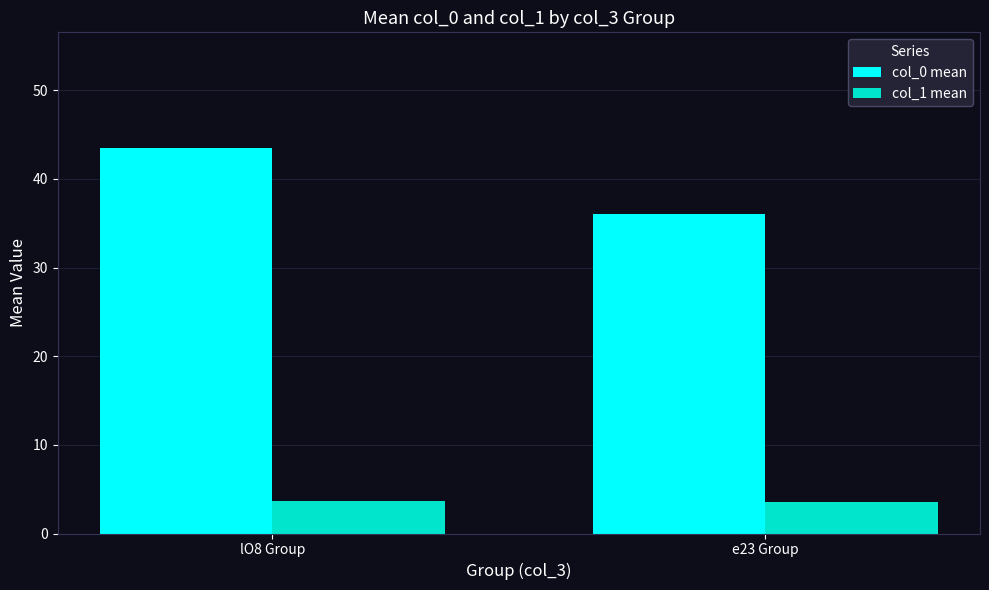

Rank the series at lO8 Group from highest to lowest value.

col_0 mean, col_1 mean